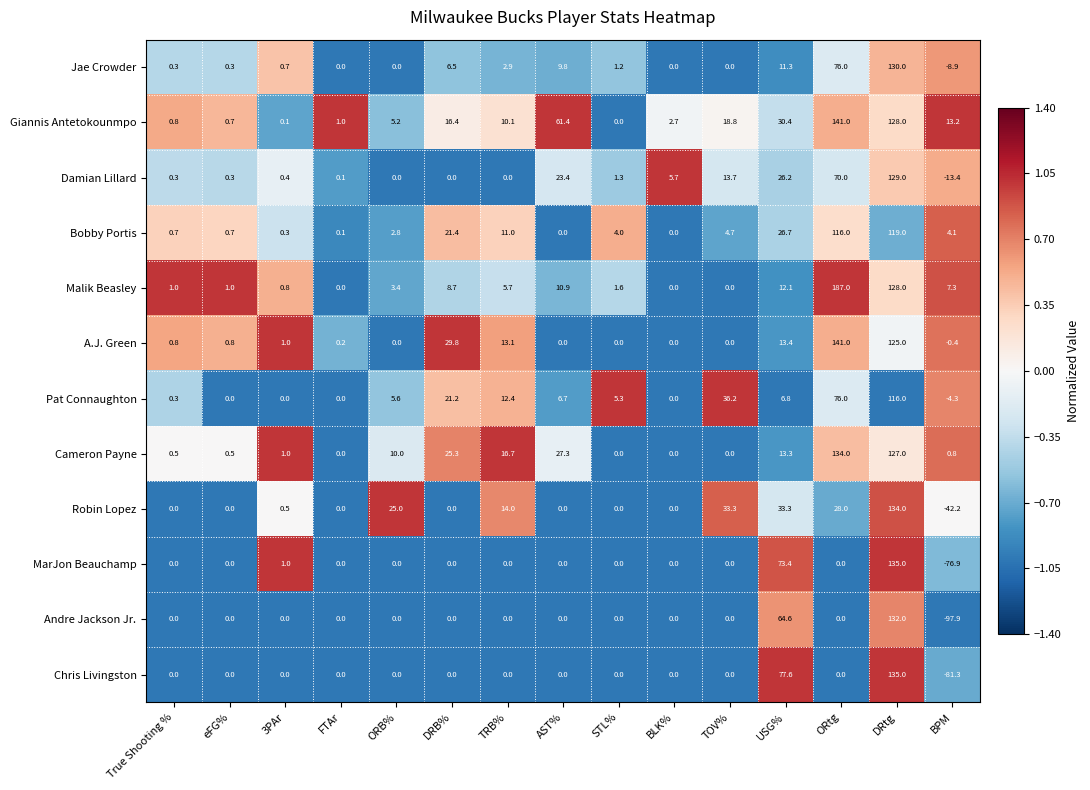

Which series changed the most between eFG% and BPM?

Andre Jackson Jr.